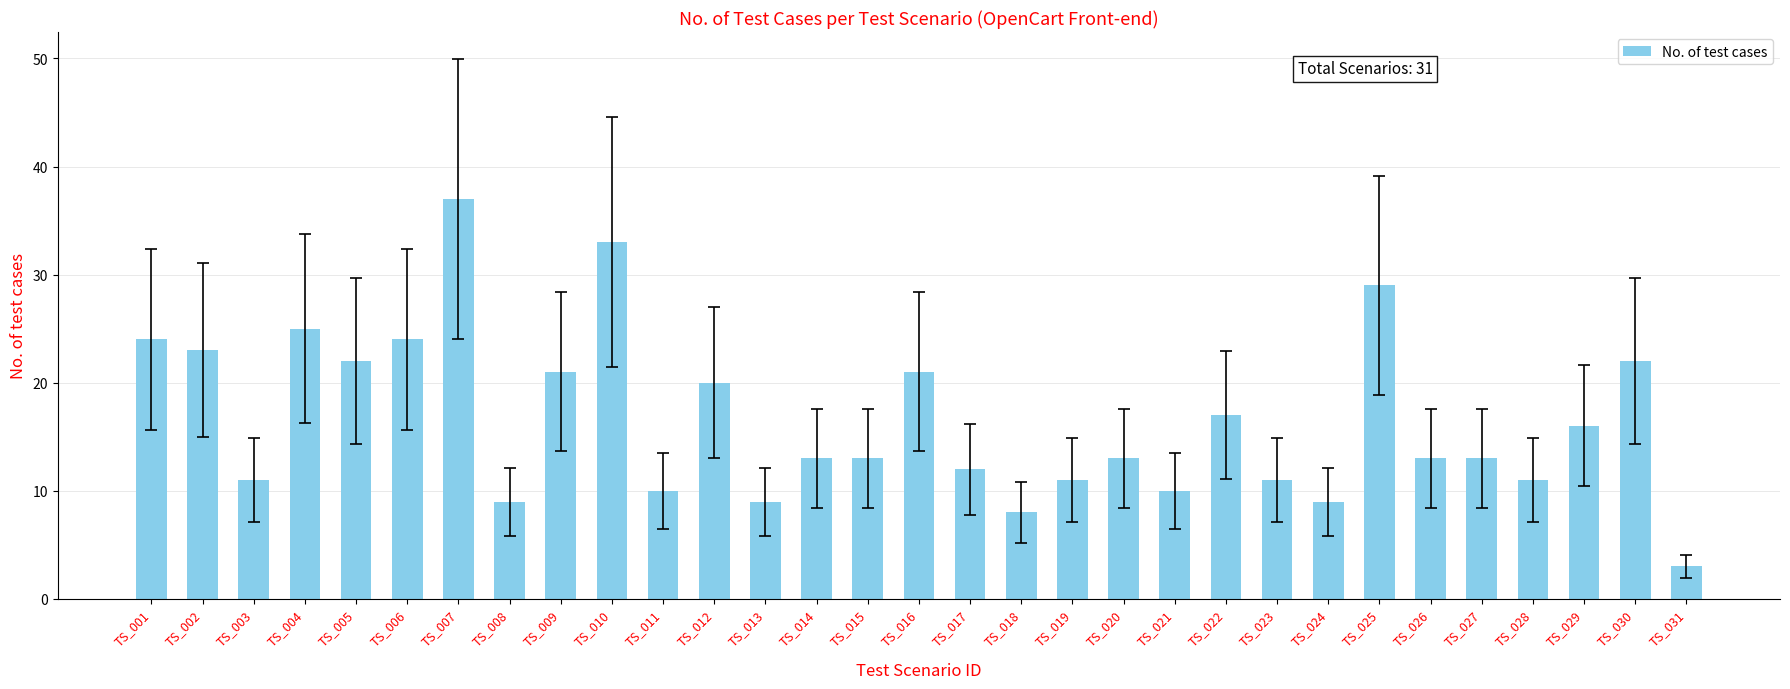

Where does the data first go above 13?

TS_001